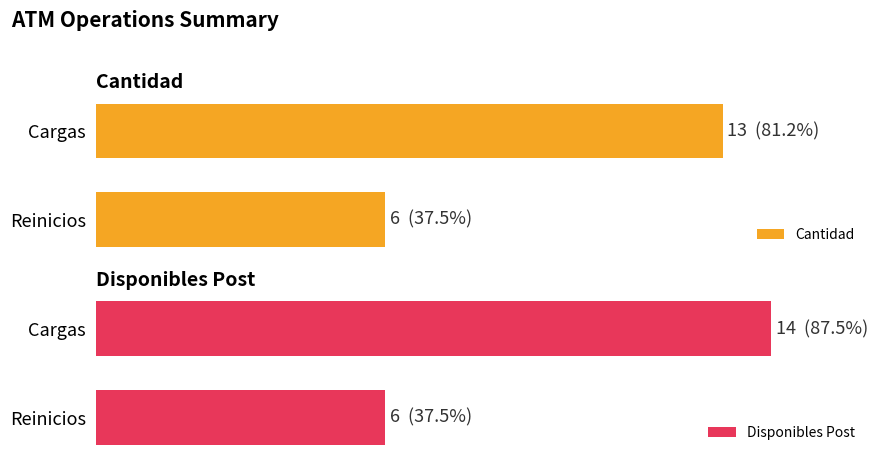

What is the minimum value for Disponibles Post?

6